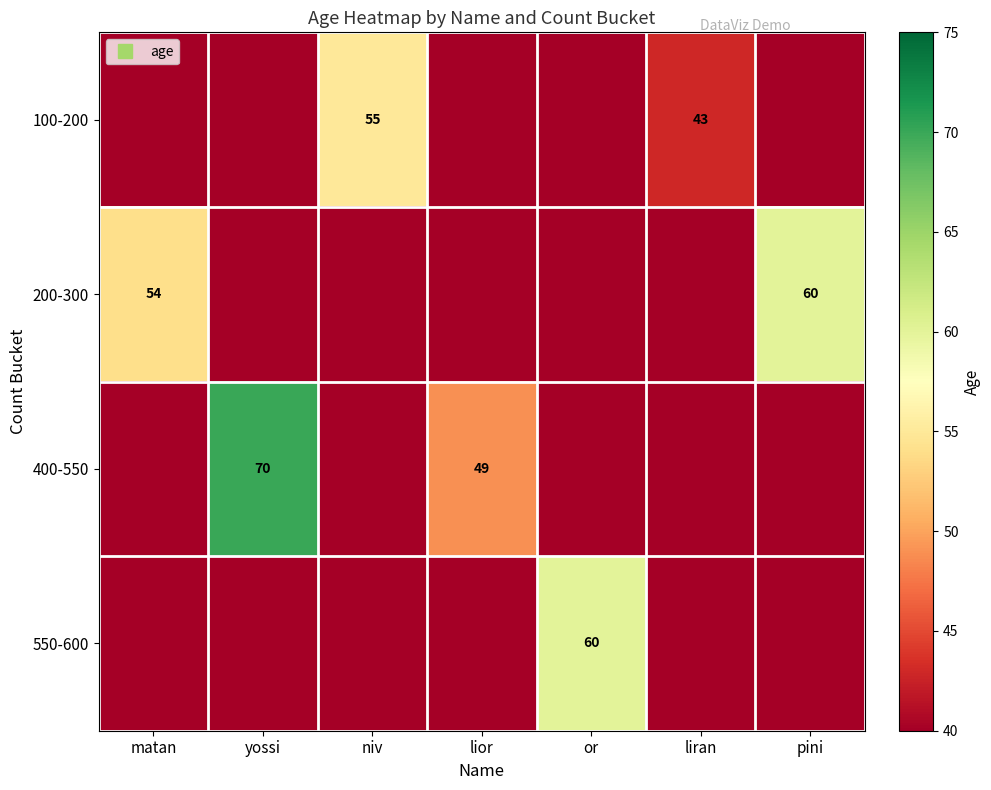

At how many categories does at least one series exceed 34?

7